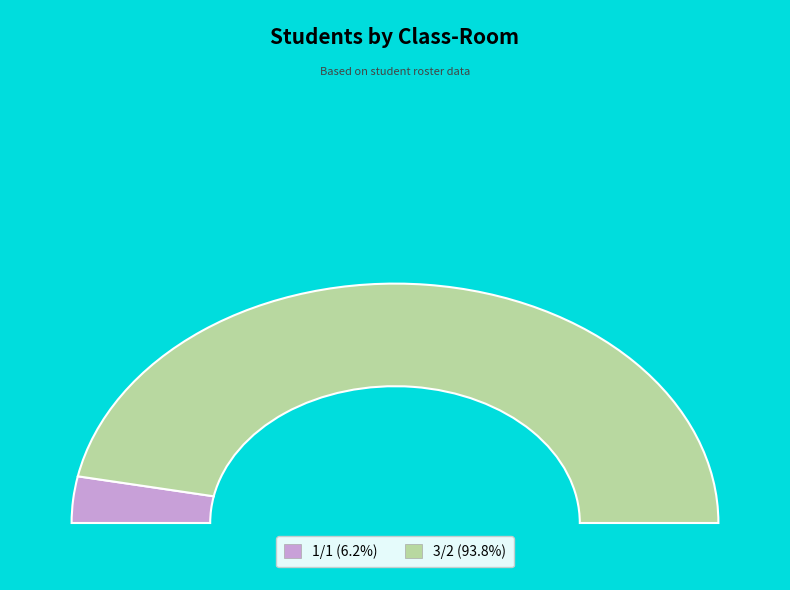

Which category has the biggest portion of the pie?

3/2